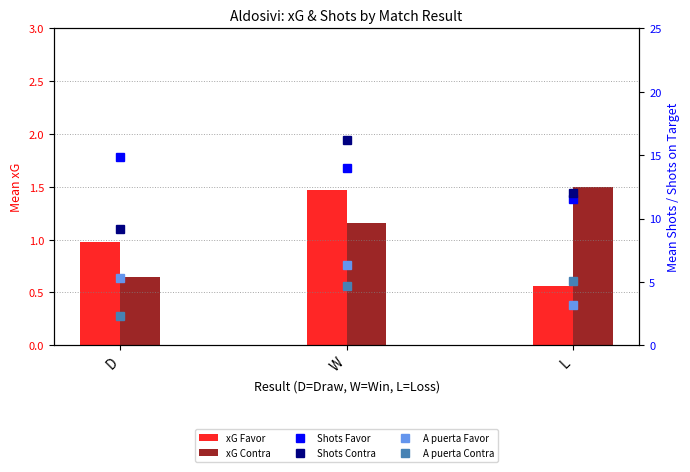

What is the lowest value of the A puerta Favor series?

3.2